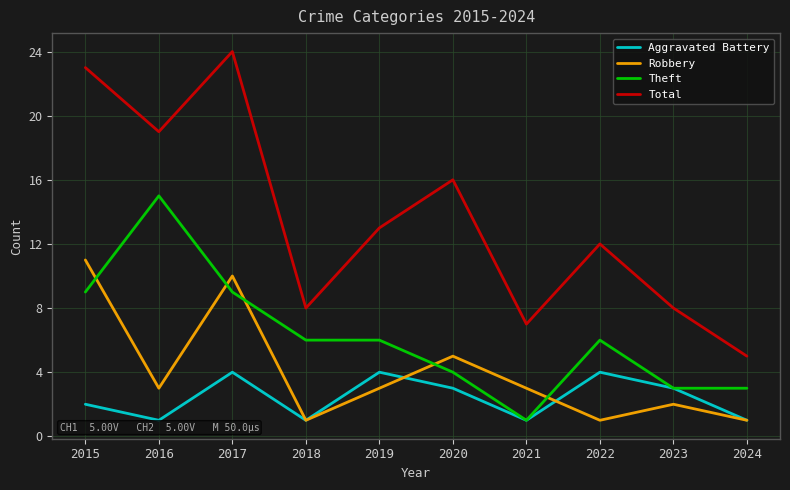

What is the total value across all series at 2017?

47